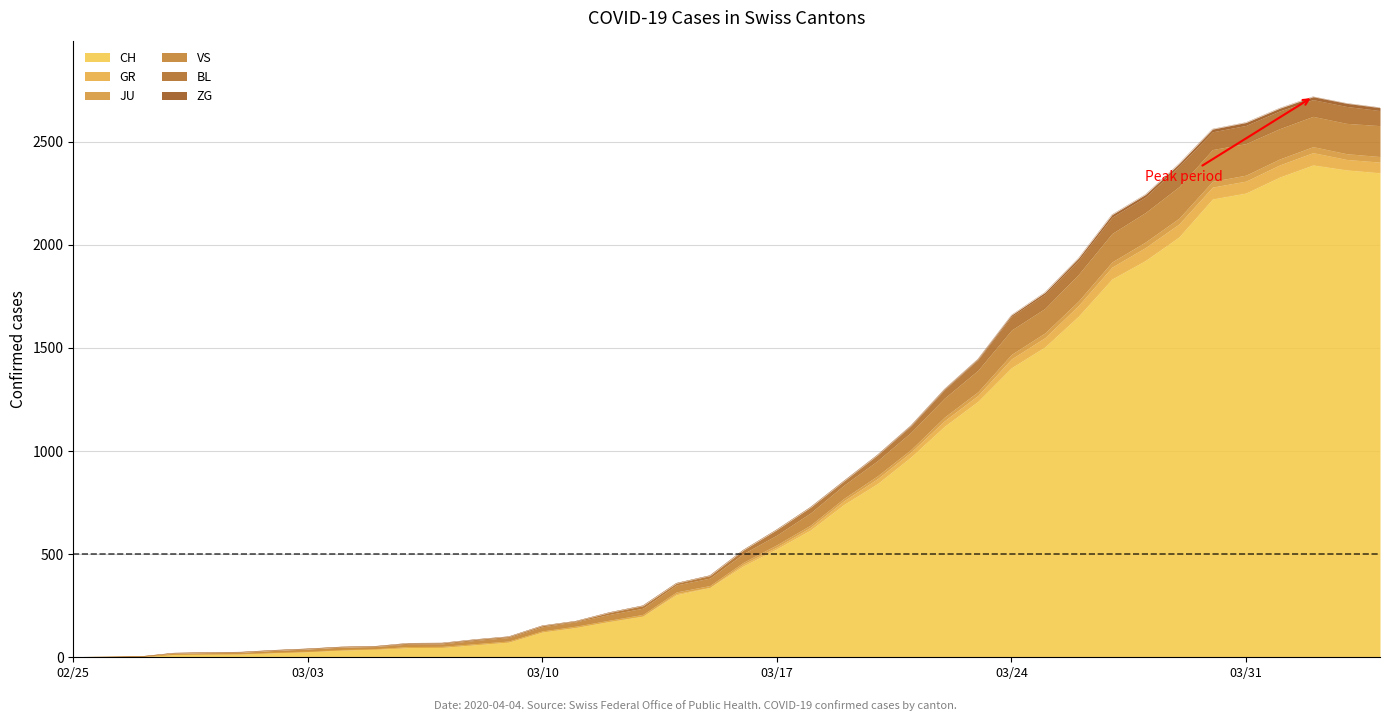

Is it true that CH equals 20 at 03/17?

False